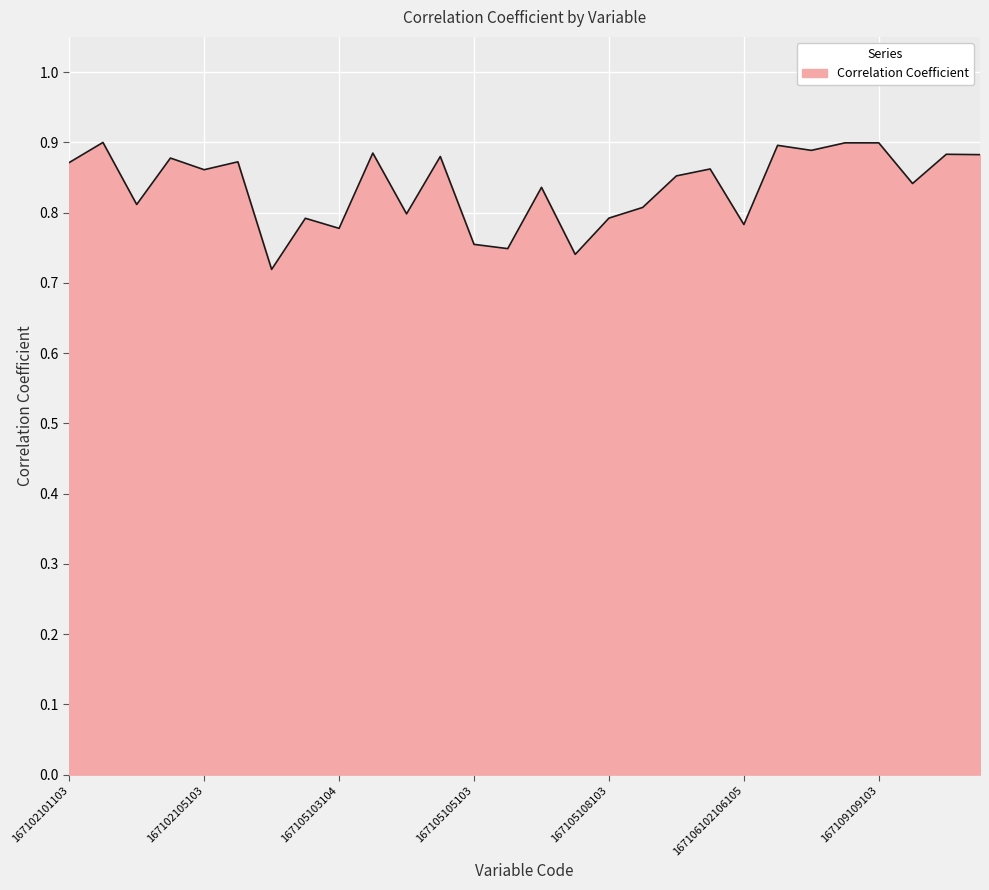

True or false: there are more than 2 points higher than both neighbors.

True